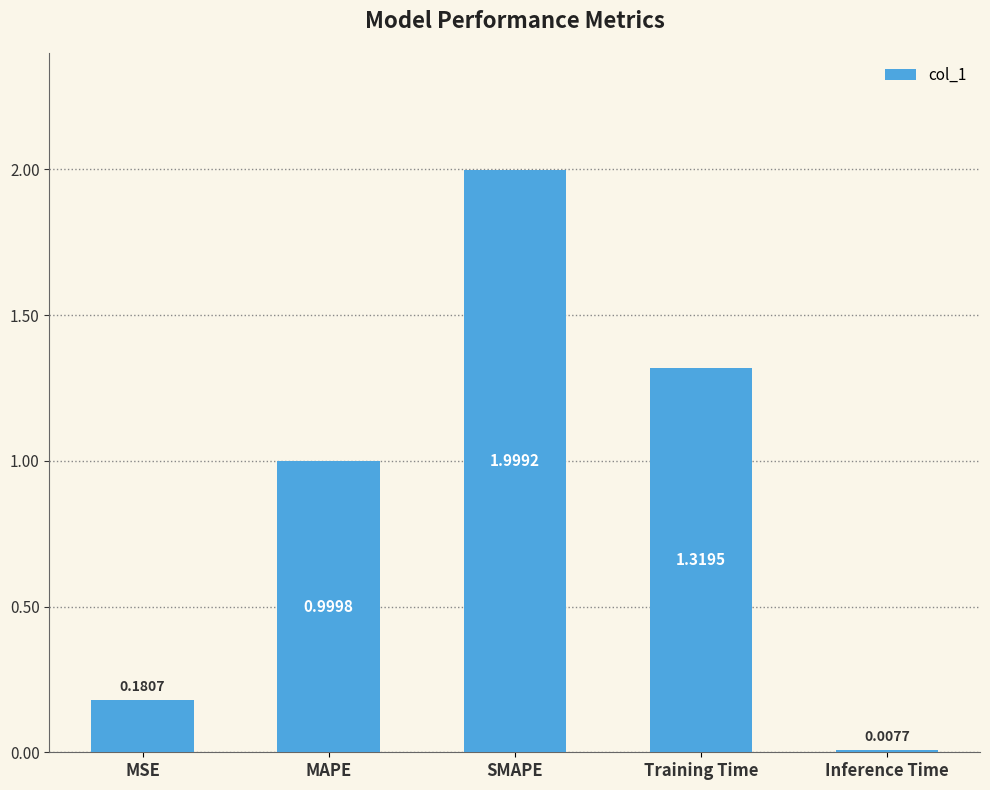

What is the sum of the values at SMAPE and MSE?

2.2